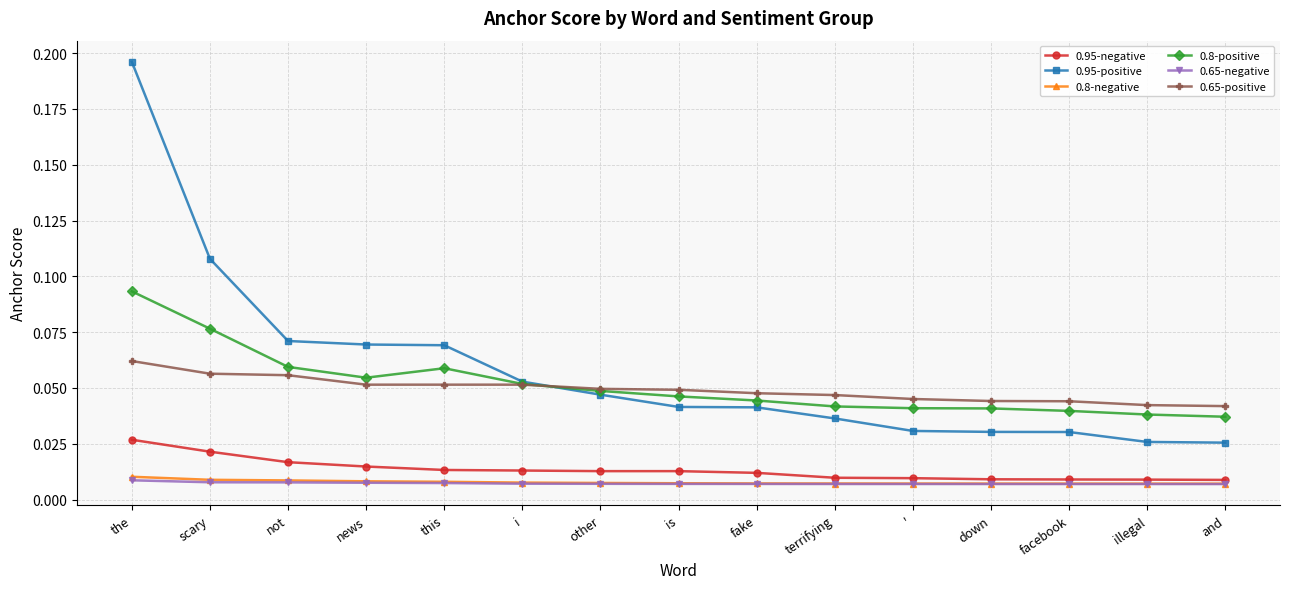

How many lines are shown in the chart?

6